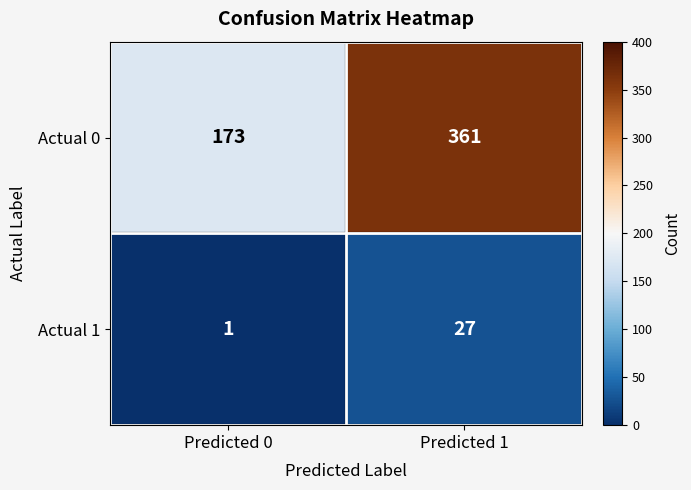

What is the sum of all Actual 0 values?

534